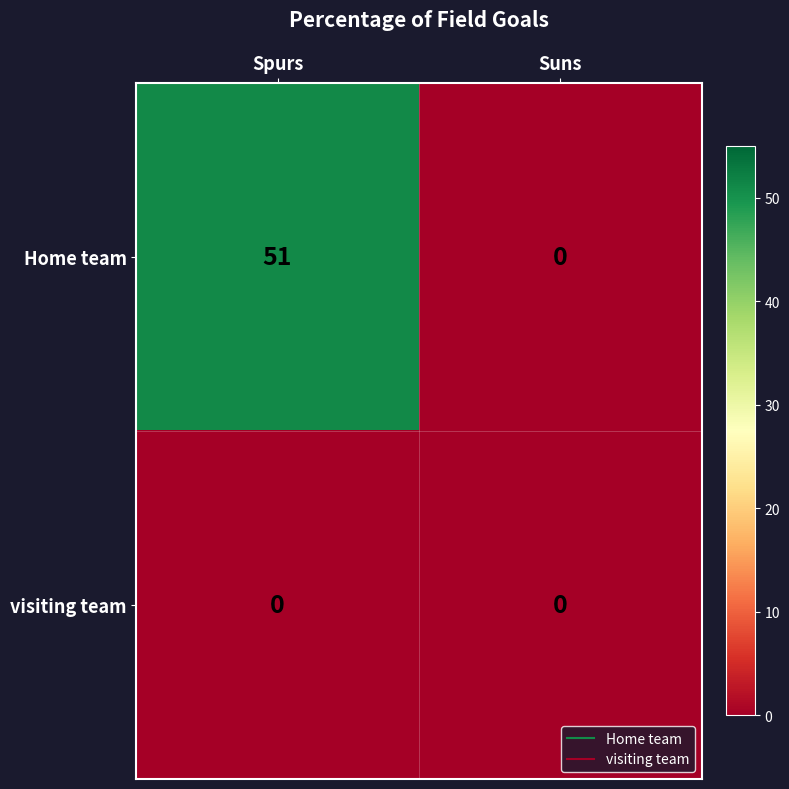

Read the Home team value at Spurs.

51